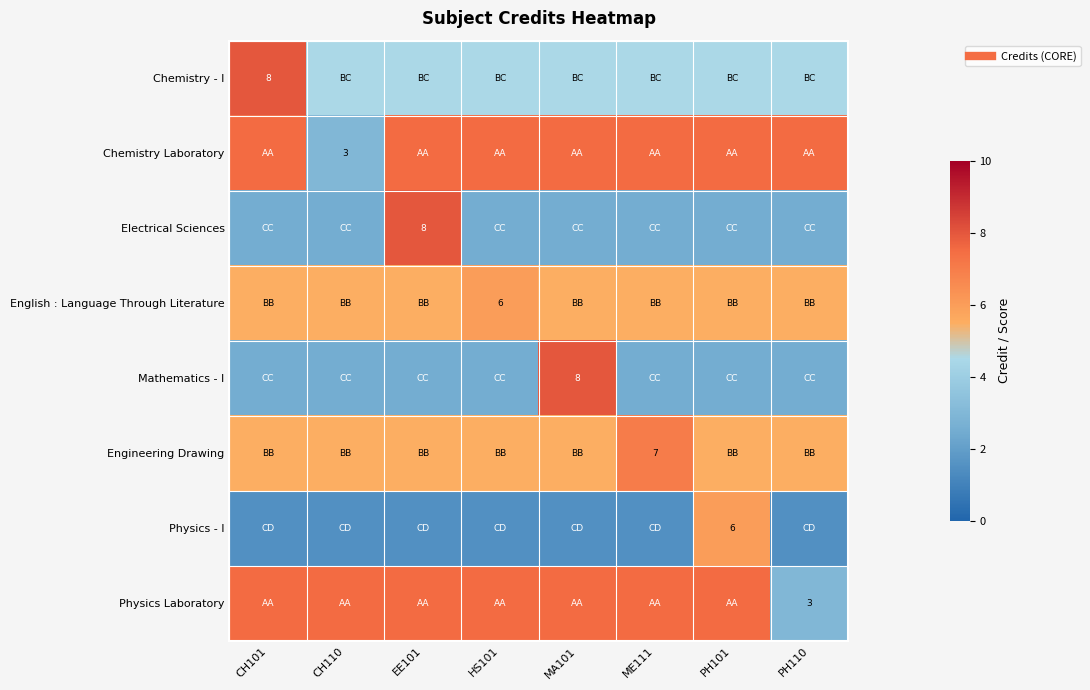

What is the total value across all series at MA101?

42.5